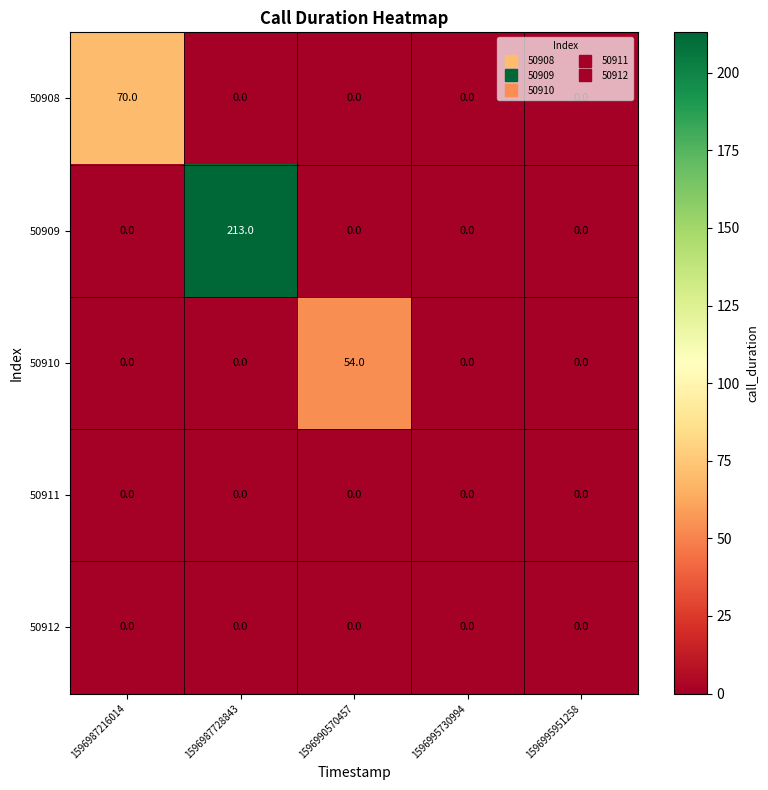

True or false: 50910 has a value of 0 at 1596995730994.

True